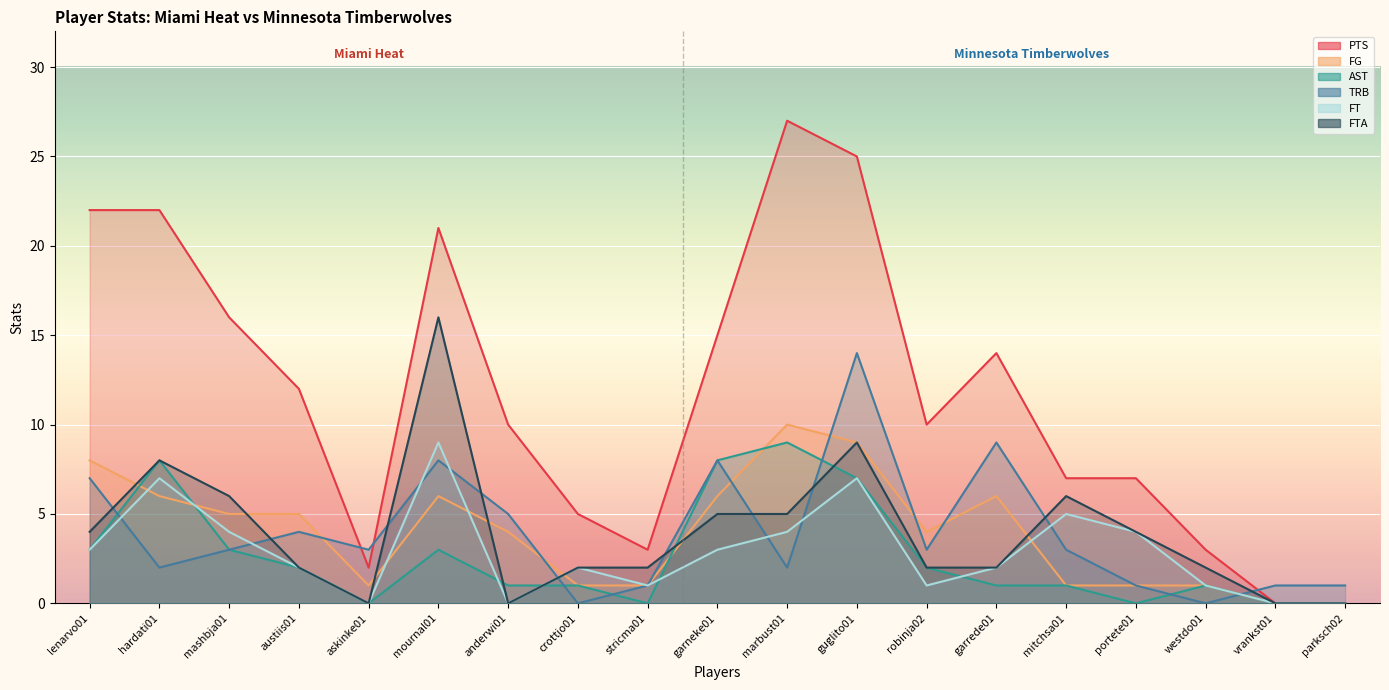

Is the value of TRB at portete01 greater than the value of AST at lenarvo01?

No